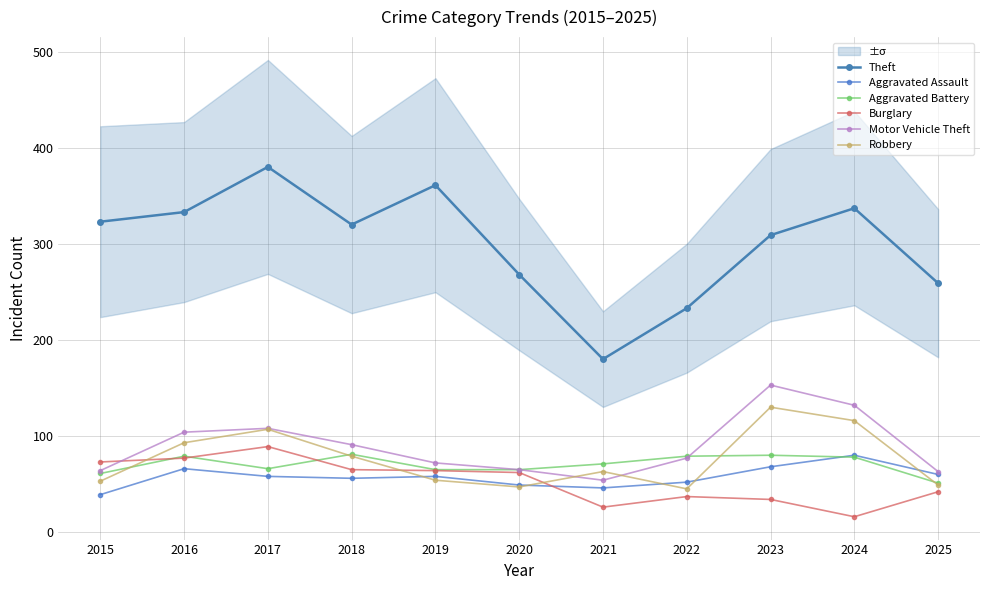

Which has a higher value, 2019 or 2024?

2019